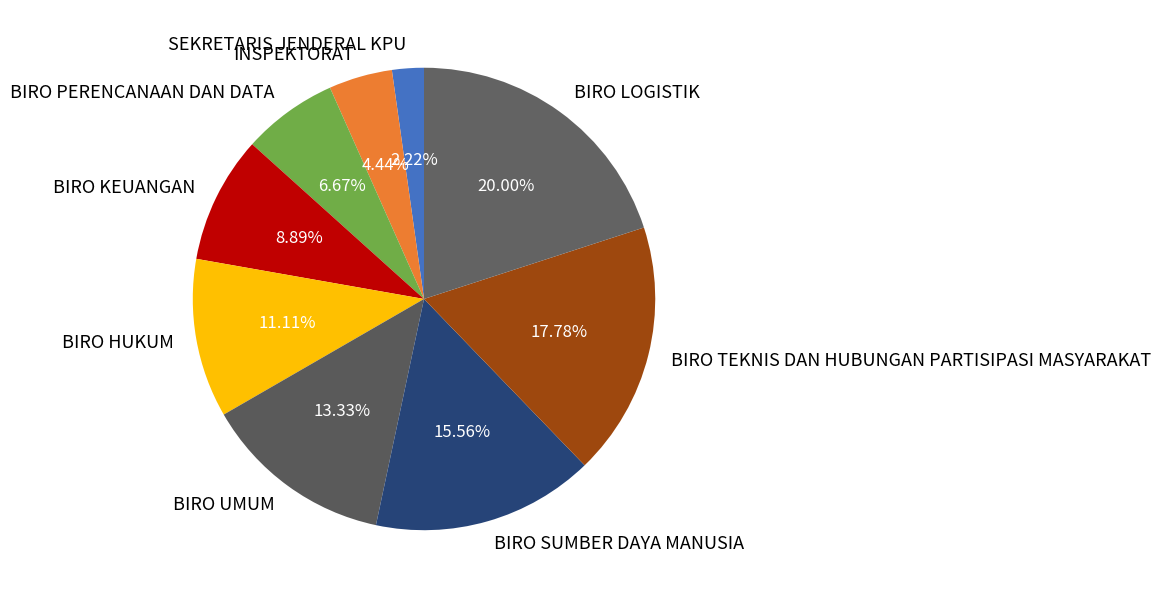

What portion of the pie excludes INSPEKTORAT?

95.6%